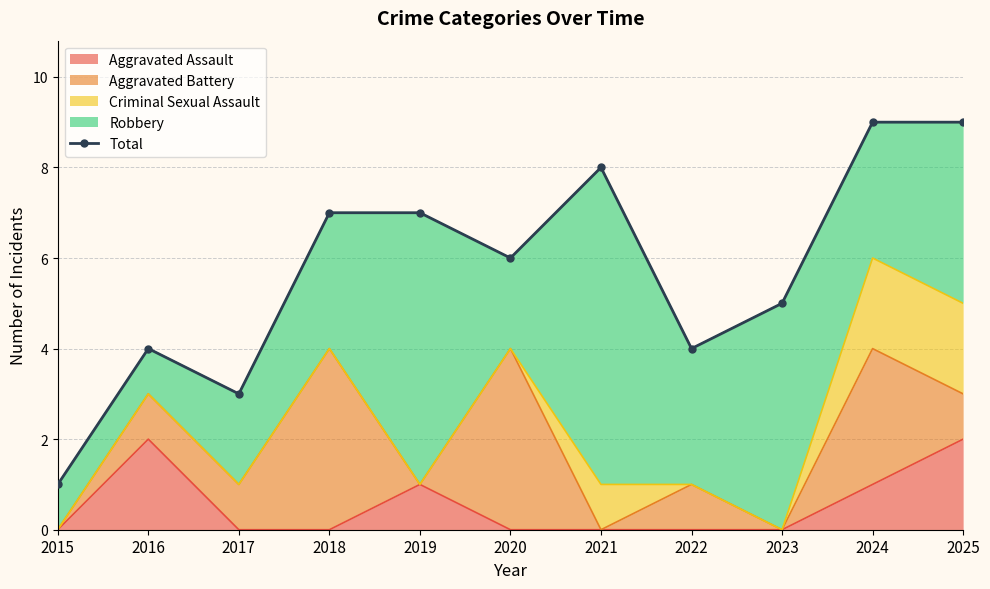

Which label corresponds to the largest value in the chart?

2024